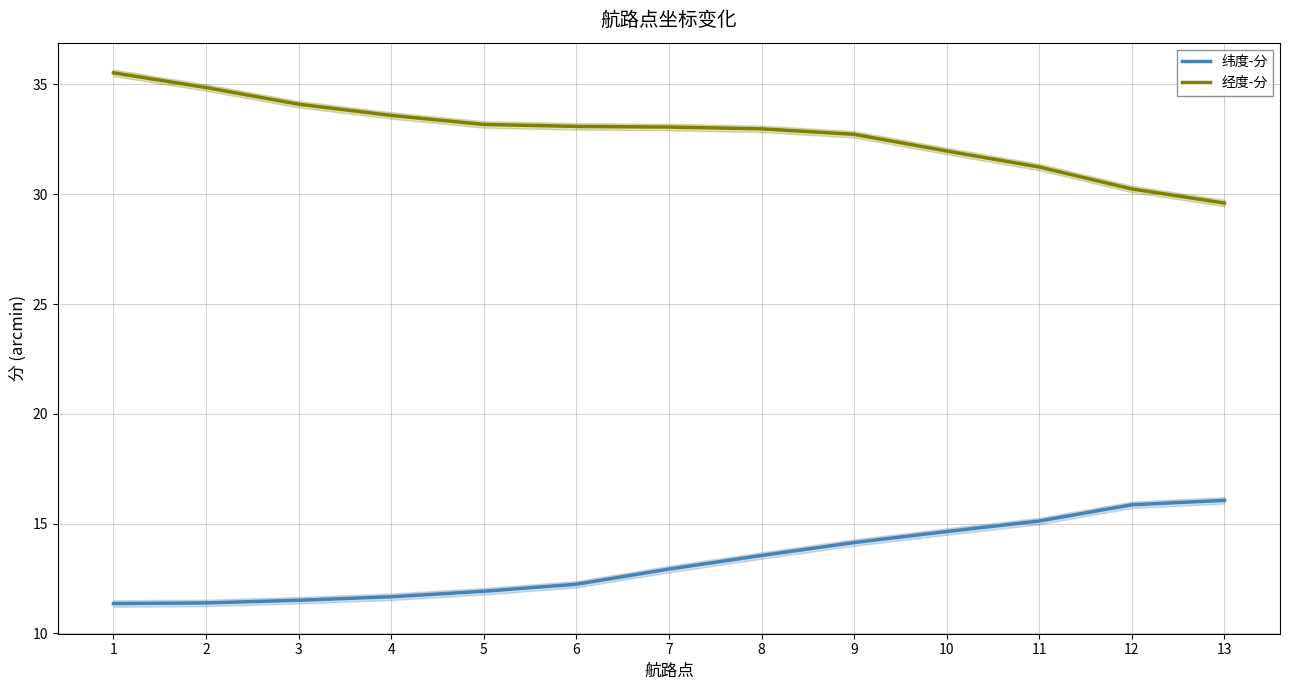

At which label is 经度-分 closest to 32?

10